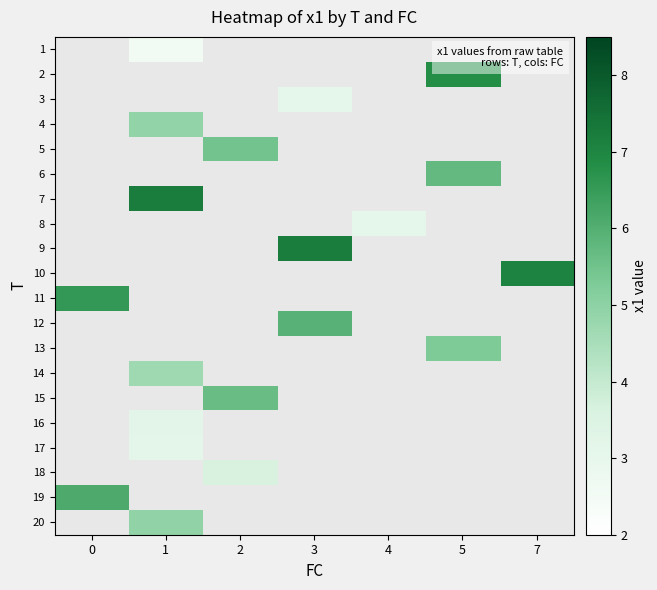

Is the value of 19 at 4 greater than the value of 9 at 1?

No